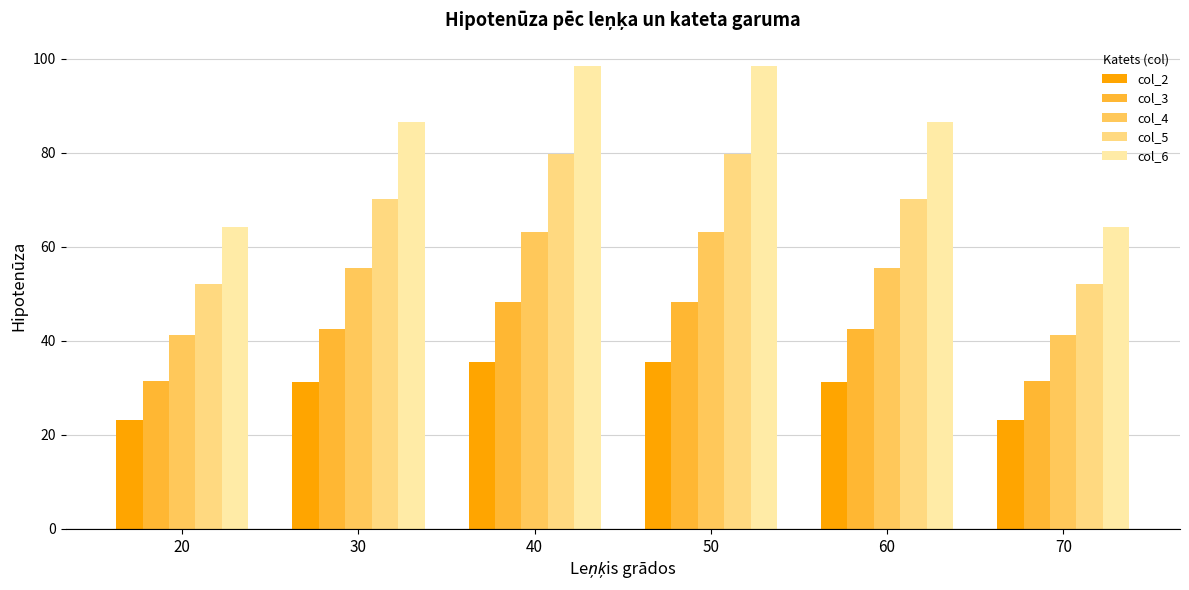

How many groups of bars are there?

6